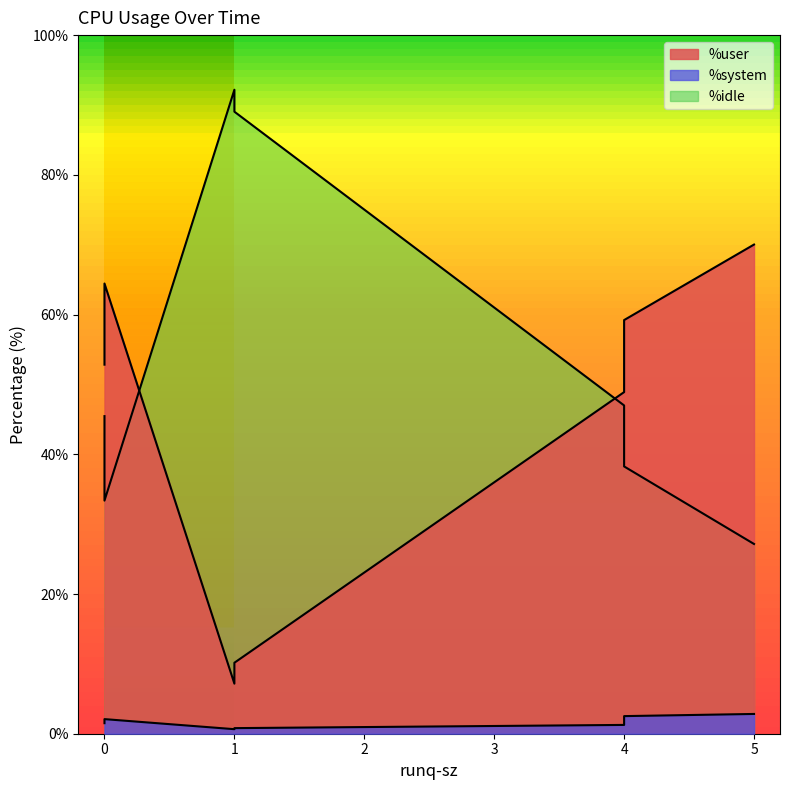

The %idle series shows 13.9 at 4. True or false?

False